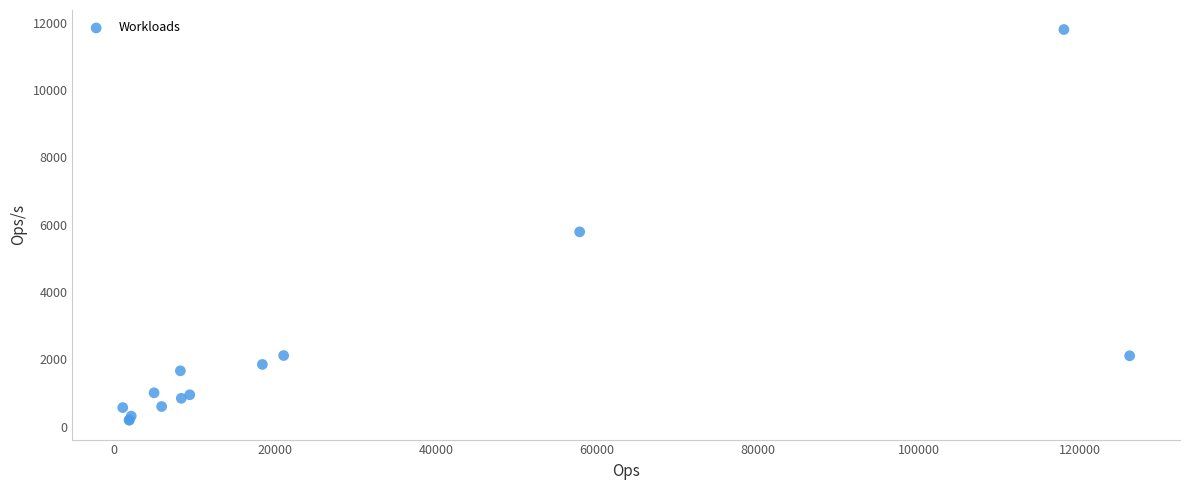

What Y value in the scatter plot is closest to 5995?

5785.5